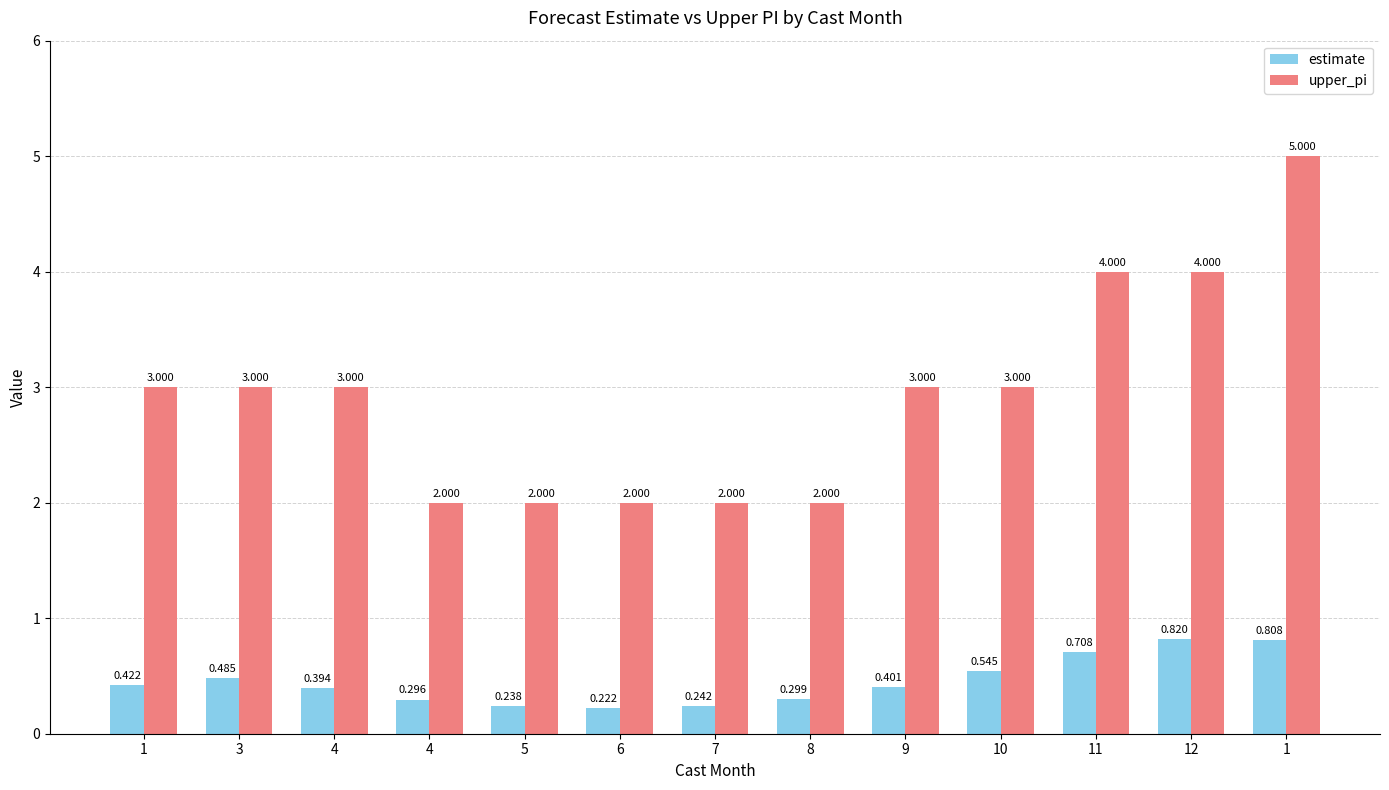

What are all the series names shown in the legend?

estimate, upper_pi